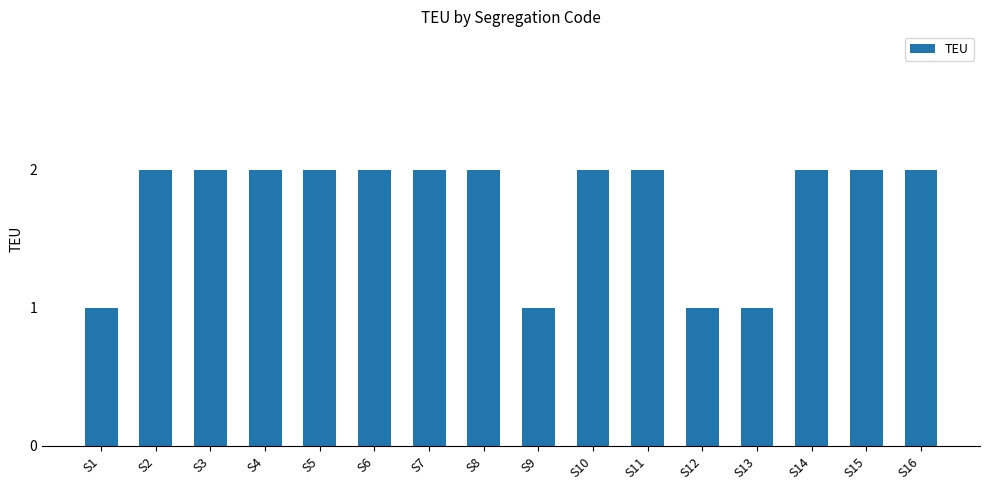

What is the difference between the second highest and minimum values?

1